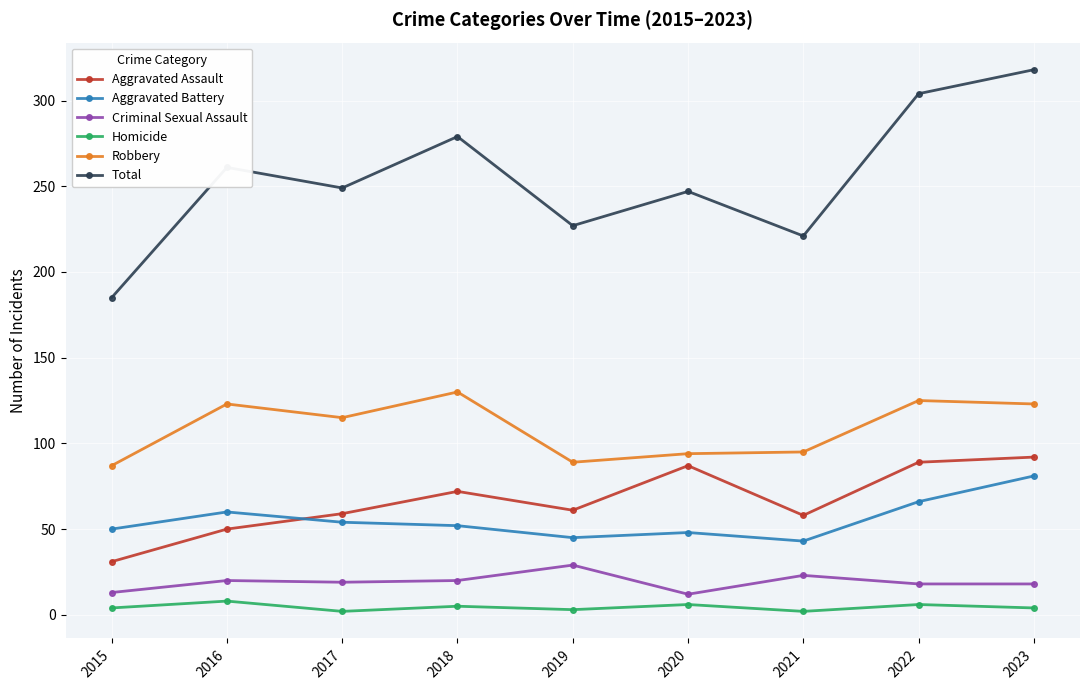

What is the average value of the Aggravated Assault series?

67